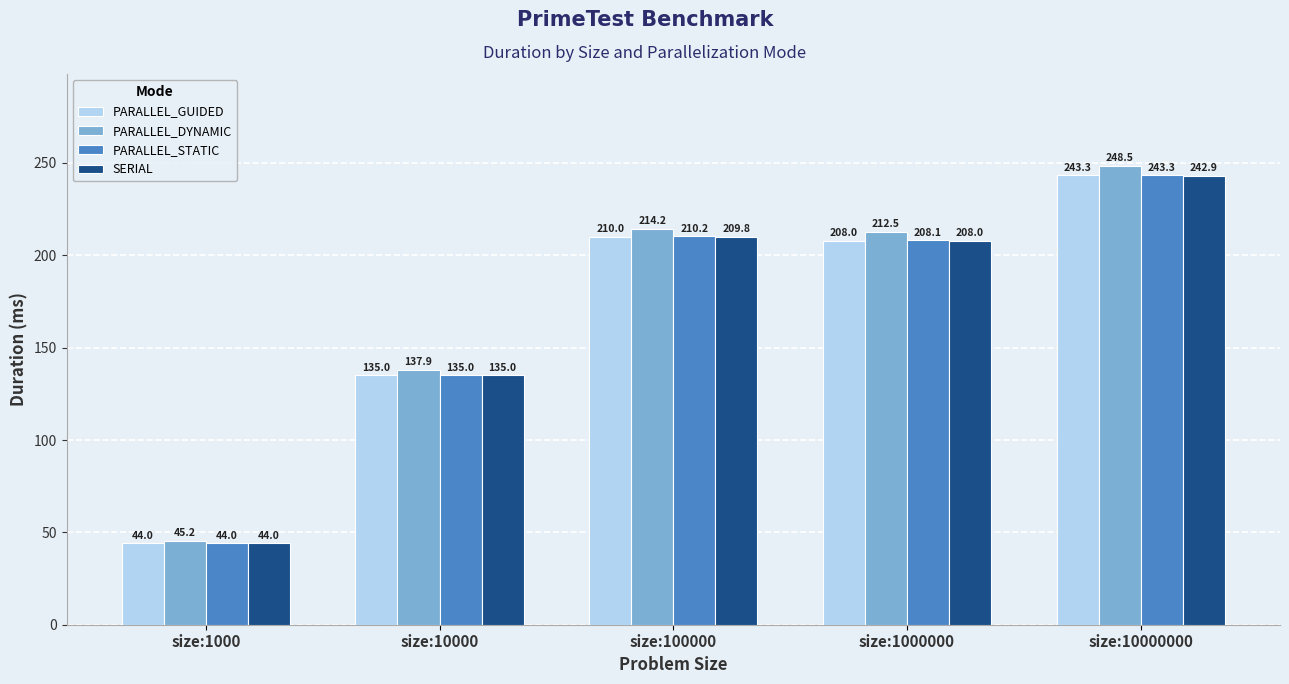

What is the difference between the second highest and minimum values in the PARALLEL_GUIDED series?

166.1